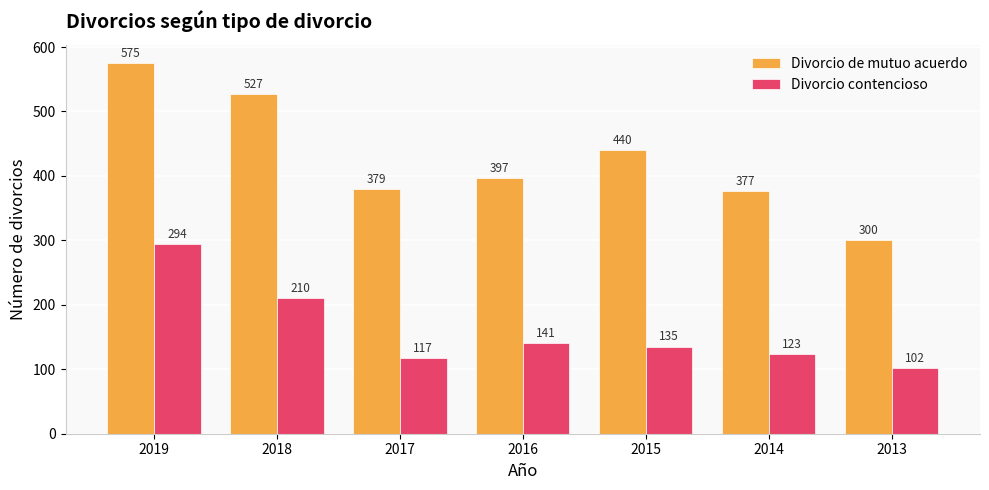

Reading left to right, transcribe all the data shown in this chart.

Divorcio de mutuo acuerdo: 575	527	379	397	440	377	300
Divorcio contencioso: 294	210	117	141	135	123	102